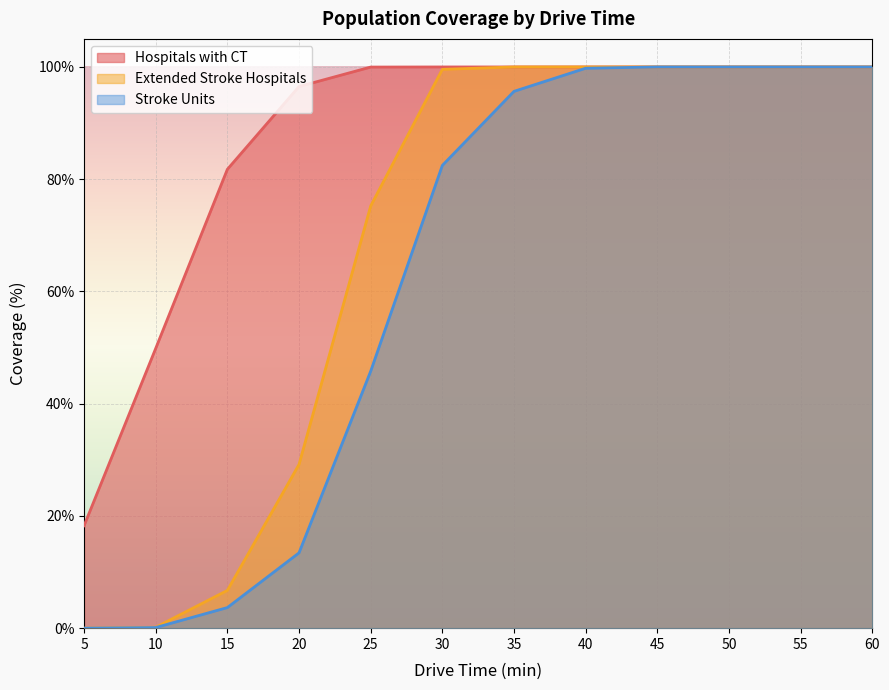

True or false: Stroke Units and Extended Stroke Hospitals cross at least once.

False